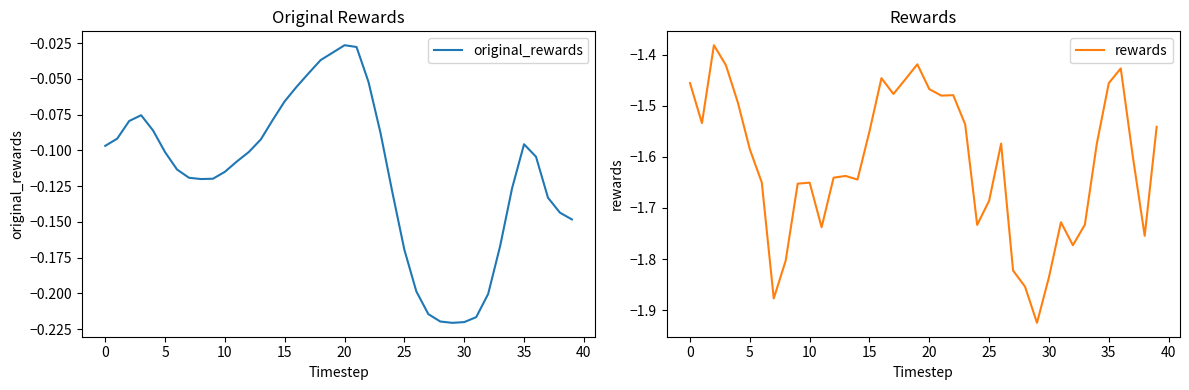

Is the value of rewards at 25 greater than the value of original_rewards at 22?

No